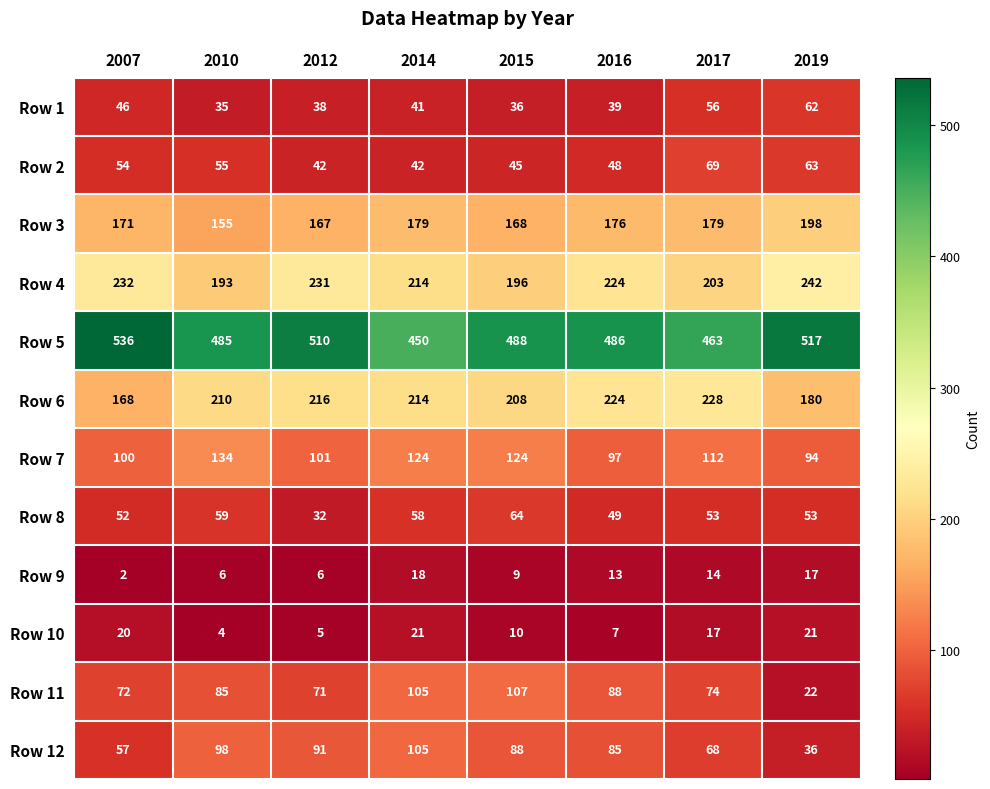

At which label does Row 12 reach its minimum?

2019